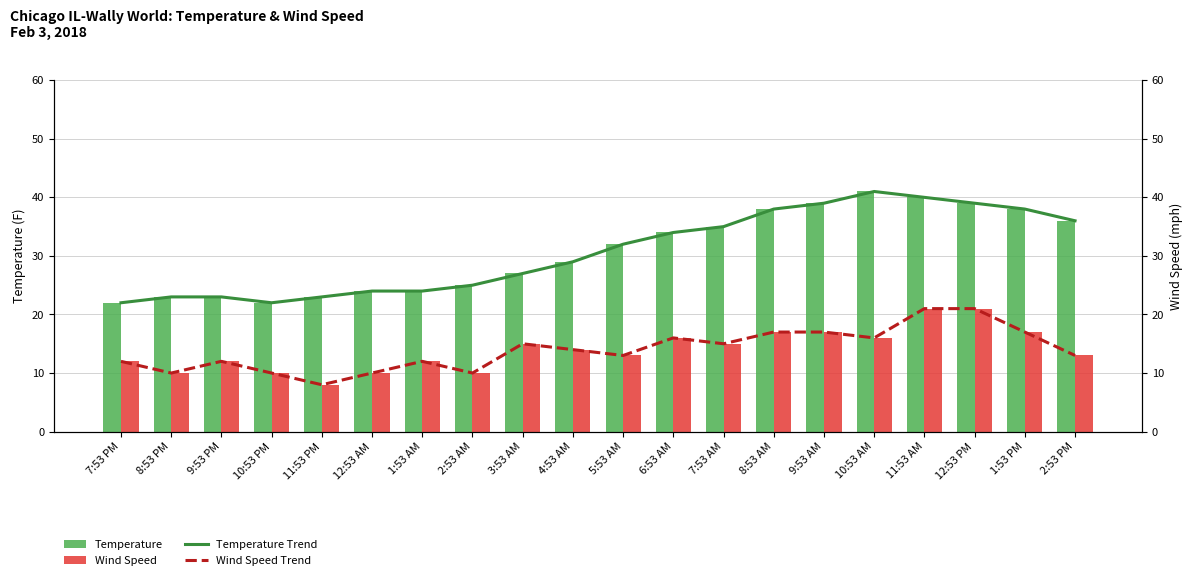

Rank the series at 7:53 AM from lowest to highest value.

Wind Speed, Wind Speed Trend, Temperature, Temperature Trend